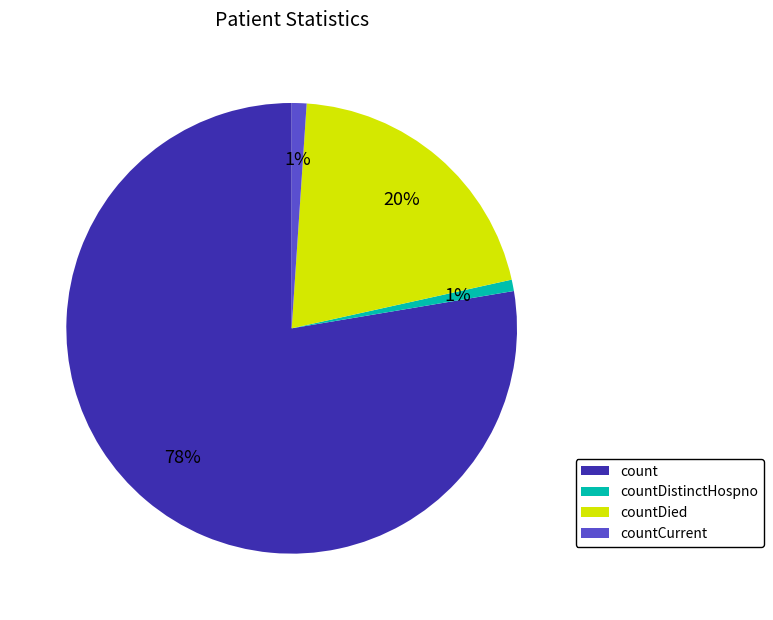

Is the sum of count and countDied greater than half?

Yes